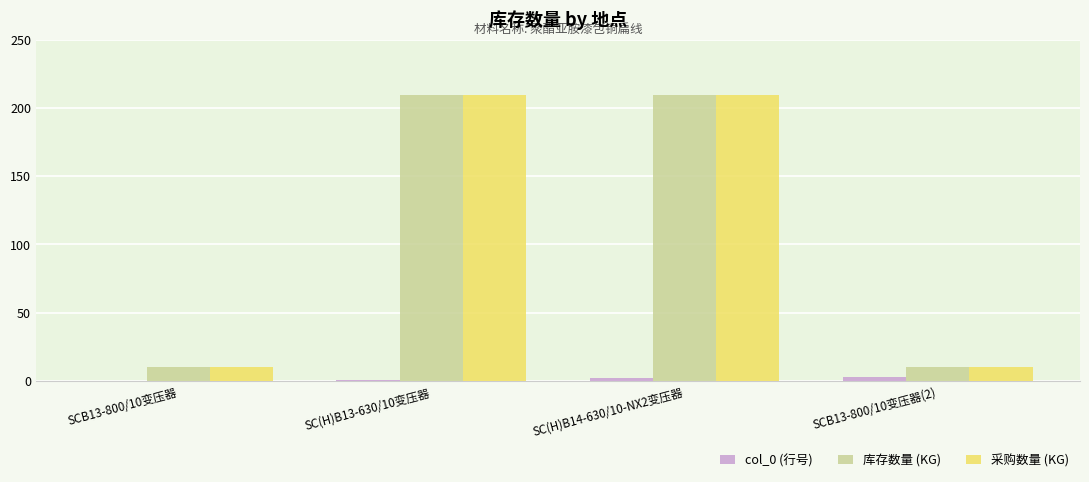

Reading left to right, transcribe all the data shown in this chart.

col_0 (行号): 0.0	1.0	2.0	3.0
库存数量 (KG): 10.1	209.1	209.1	10.1
采购数量 (KG): 10.1	209.1	209.1	10.1